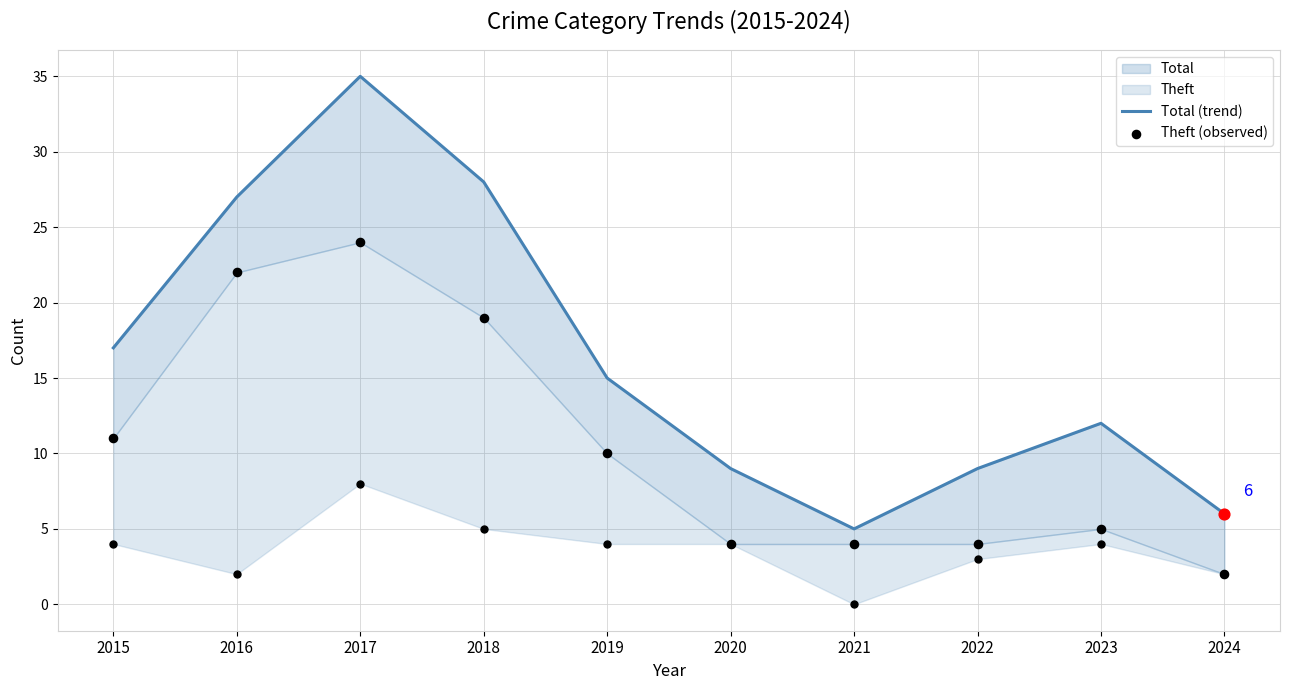

Which series contains the highest Y value?

Total (trend)